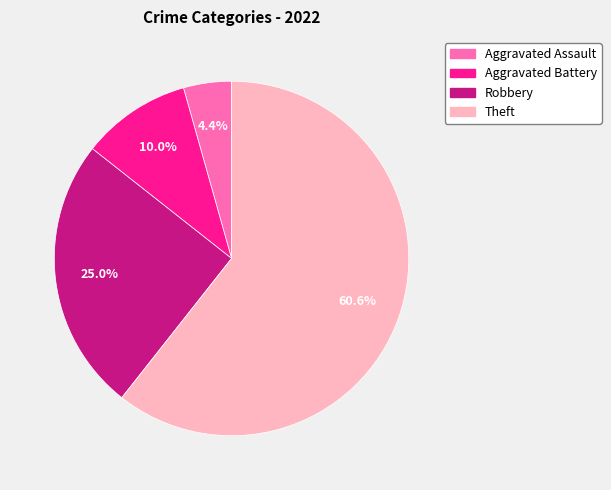

How many slices are in this pie chart?

4